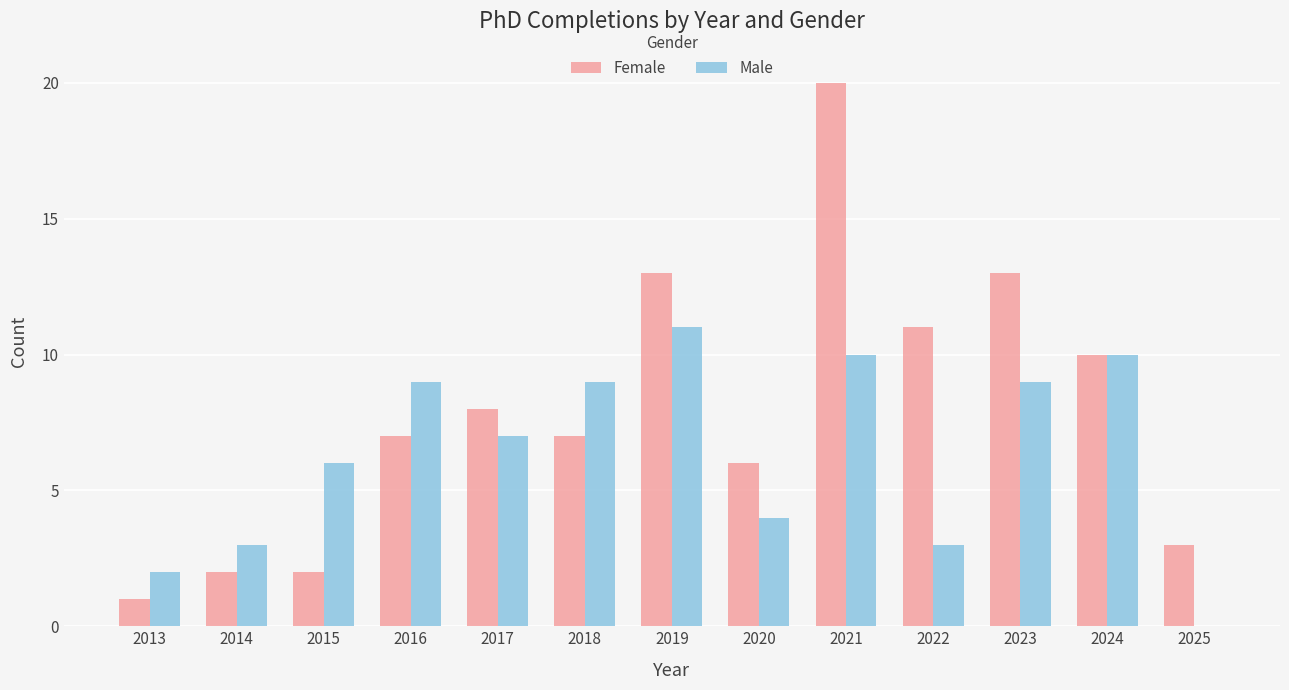

Reading left to right, list all the values displayed in this chart.

Female: 2013=1	2014=2	2015=2	2016=7	2017=8	2018=7	2019=13	2020=6	2021=20	2022=11	2023=13	2024=10	2025=3
Male: 2013=2	2014=3	2015=6	2016=9	2017=7	2018=9	2019=11	2020=4	2021=10	2022=3	2023=9	2024=10	2025=0